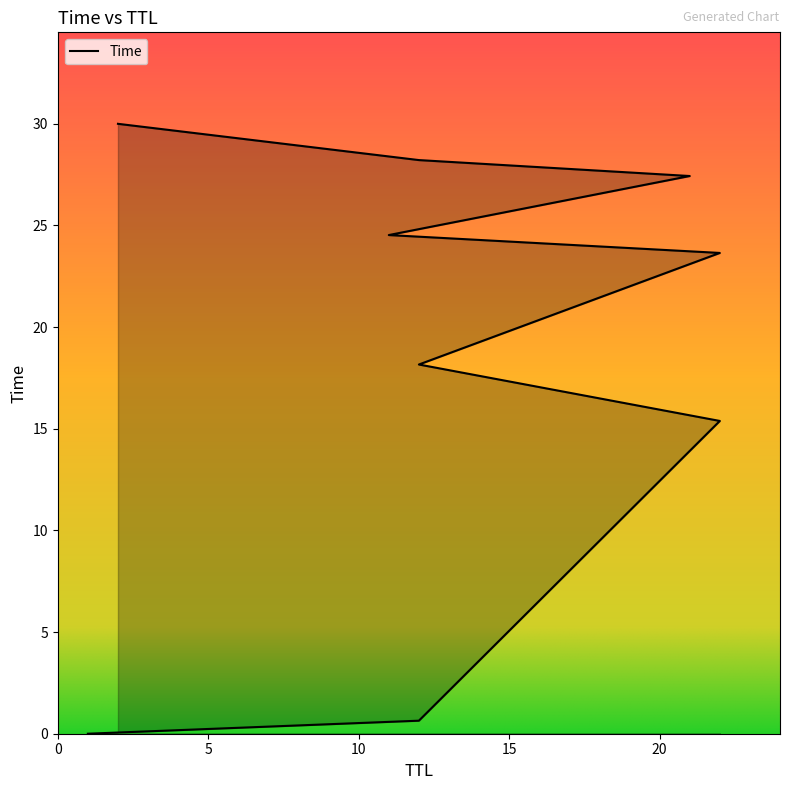

True or false: the data shows 30.0 at 2.

True